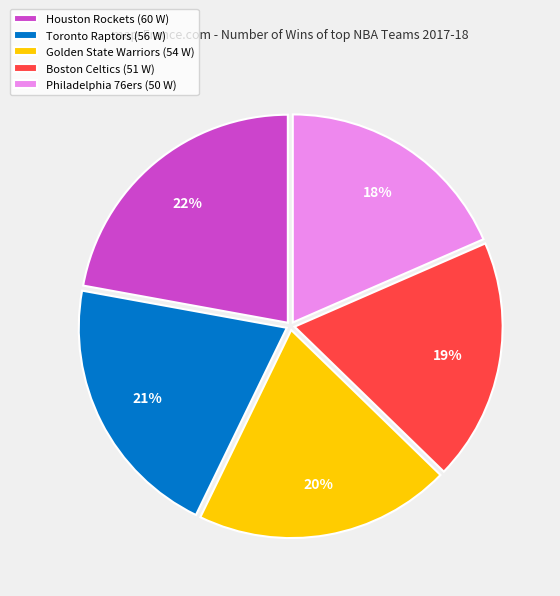

How many segments does this pie chart have?

5